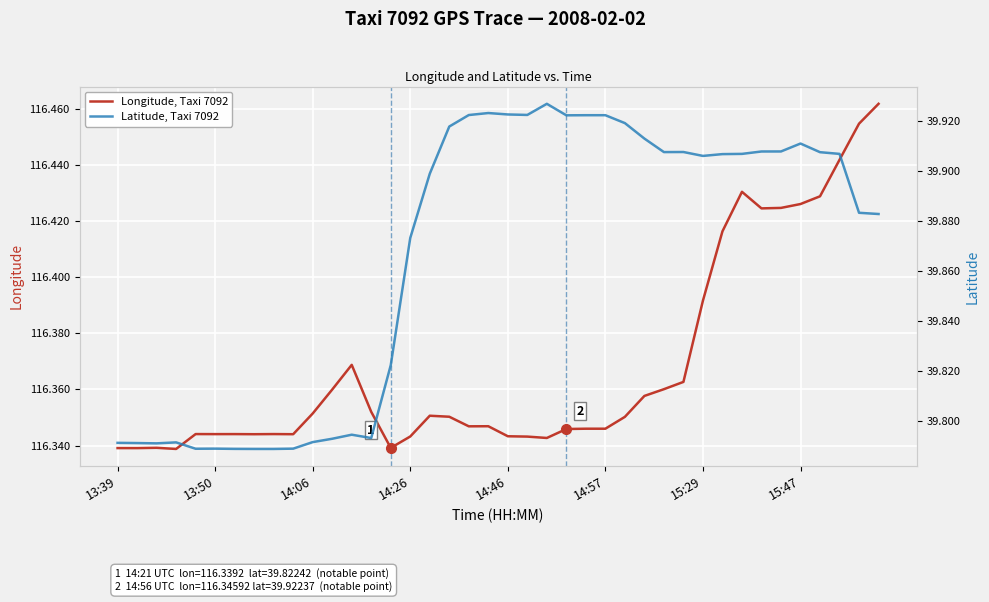

Reading left to right, list all the values displayed in this chart.

Longitude, Taxi 7092: 116.3	116.3	116.3	116.3	116.3	116.3	116.3	116.3	116.3	116.3	116.4	116.4	116.4	116.4	116.3	116.3	116.4	116.4	116.3	116.3	116.3	116.3	116.3	116.3	116.3	116.3	116.4	116.4	116.4	116.4	116.4	116.4	116.4	116.4	116.4	116.4	116.4	116.4	116.5	116.5
Latitude, Taxi 7092: 39.8	39.8	39.8	39.8	39.8	39.8	39.8	39.8	39.8	39.8	39.8	39.8	39.8	39.8	39.8	39.9	39.9	39.9	39.9	39.9	39.9	39.9	39.9	39.9	39.9	39.9	39.9	39.9	39.9	39.9	39.9	39.9	39.9	39.9	39.9	39.9	39.9	39.9	39.9	39.9